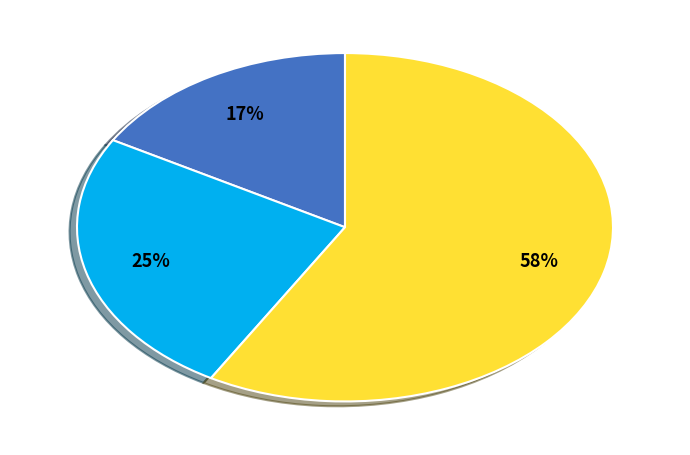

How many slices are in this pie chart?

3